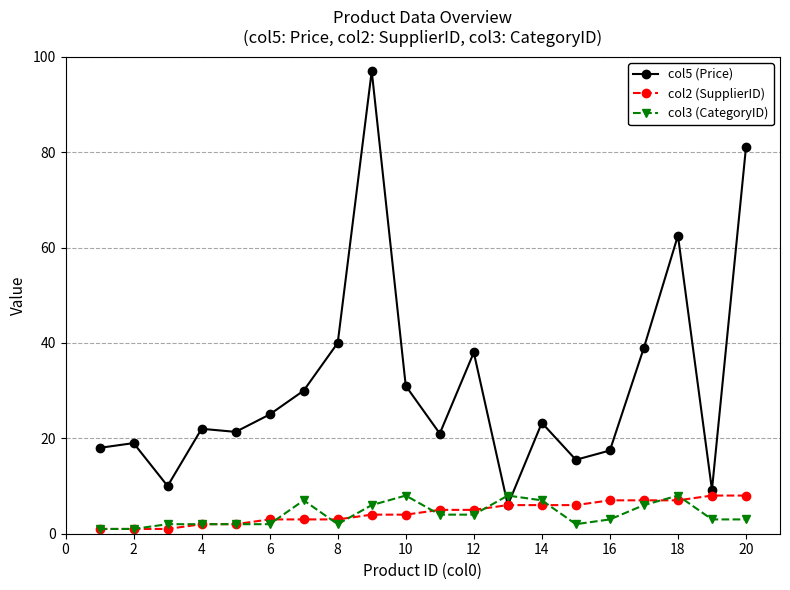

At how many categories does at least one series exceed 59?

3